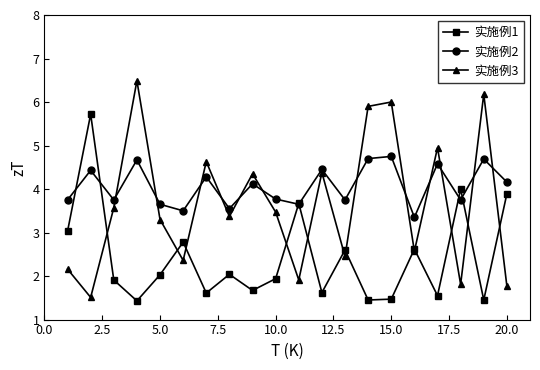

How many lines are shown in the chart?

3